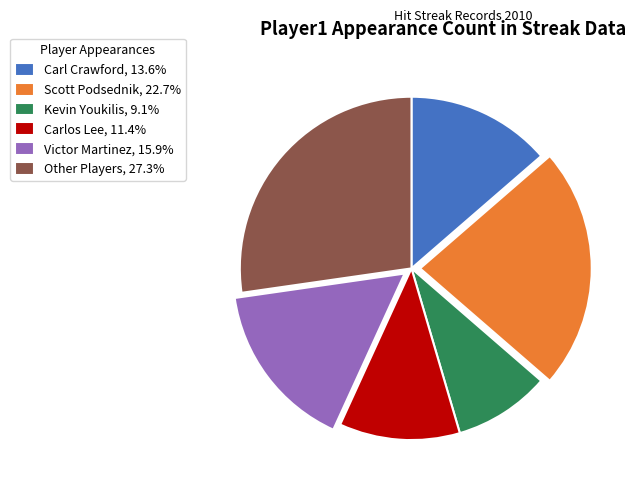

Do Scott Podsednik, 22.7% and Carl Crawford, 13.6% together represent more than half of the pie?

No